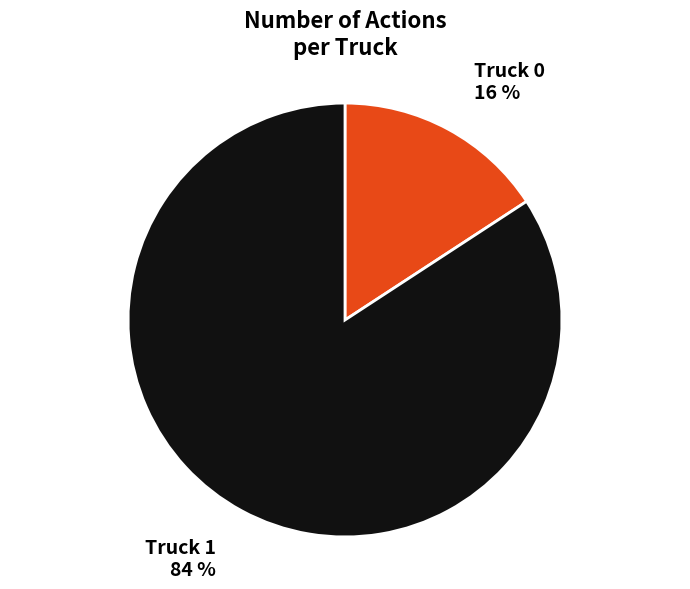

What percentage is the Truck 1 slice, to the nearest percent?

84%